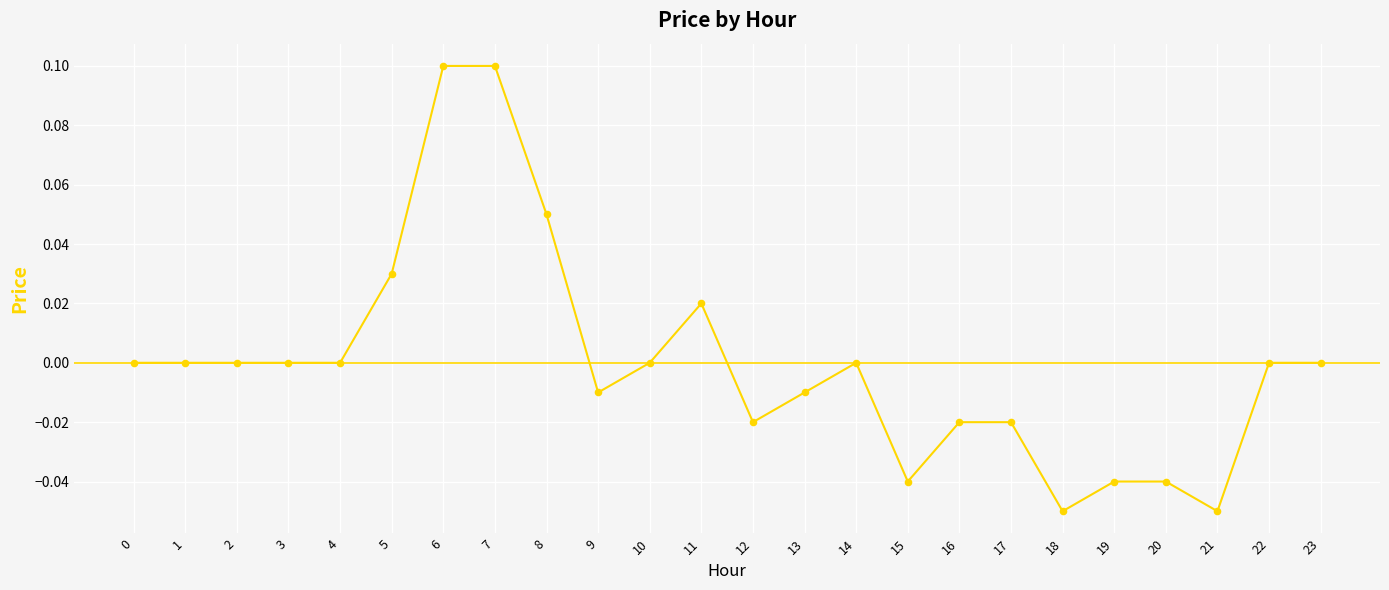

Between 21 and 15, which is larger?

15